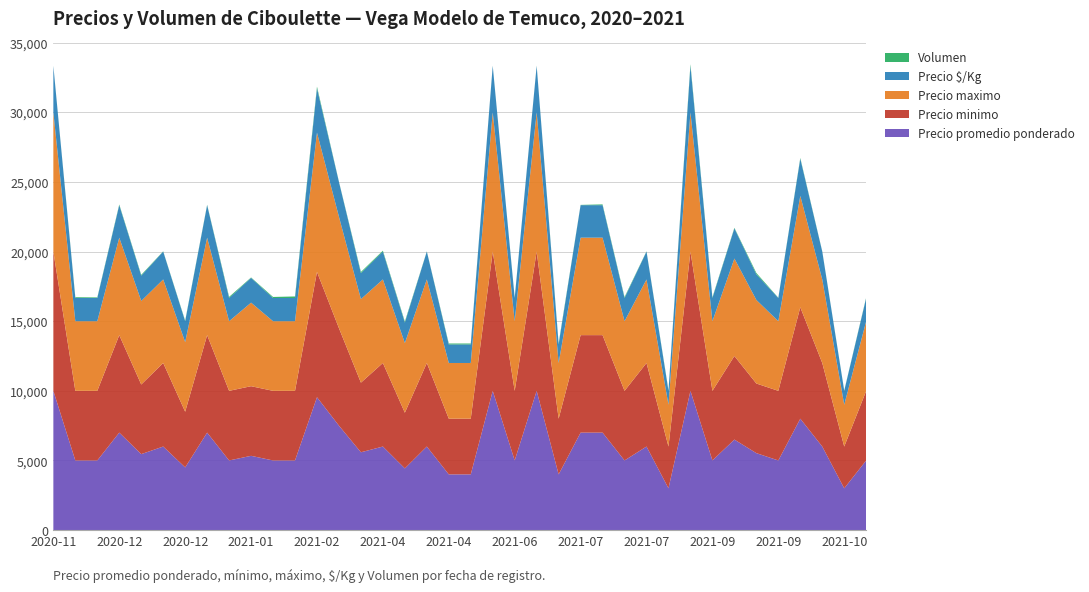

Reading left to right, transcribe all the data shown in this chart.

Precio promedio ponderado: 10000	5000	5000	7000	5455	6000	4500	7000	5000	5333	5000	5000	9542	7500	5588	6000	4429	6000	4000	4000	10000	5000	10000	4000	7000	7000	5000	6000	3000	10000	5000	6500	5526	5000	8000	6000	3000	5000	5000	5619
Precio minimo: 10000	5000	5000	7000	5000	6000	4000	7000	5000	5000	5000	5000	9000	7000	5000	6000	4000	6000	4000	4000	10000	5000	10000	4000	7000	7000	5000	6000	3000	10000	5000	6000	5000	5000	8000	6000	3000	5000	5000	5000
Precio maximo: 10000	5000	5000	7000	6000	6000	5000	7000	5000	6000	5000	5000	10000	8000	6000	6000	5000	6000	4000	4000	10000	5000	10000	4000	7000	7000	5000	6000	3000	10000	5000	7000	6000	5000	8000	6000	3000	5000	5000	6000
Precio $/Kg: 3333	1667	1667	2333	1818	2000	1500	2333	1667	1778	1667	1667	3181	2500	1863	2000	1476	2000	1333	1333	3333	1667	3333	1333	2333	2333	1667	2000	1000	3333	1667	2167	1842	1667	2667	2000	1000	1667	1667	1873
Volumen: 10	55	40	50	55	20	40	30	80	30	75	110	120	20	85	65	70	15	65	65	15	30	20	80	20	55	65	20	50	120	50	40	95	20	55	20	20	40	55	105